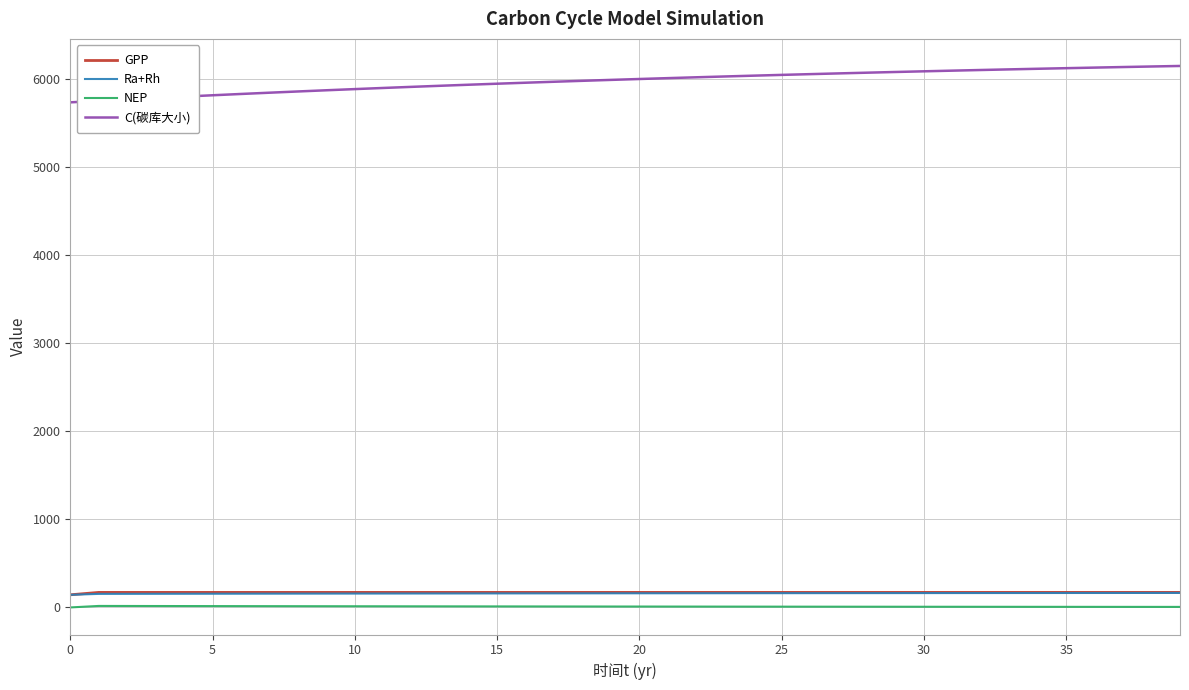

True or false: C(碳库大小) and GPP intersect in this chart.

False